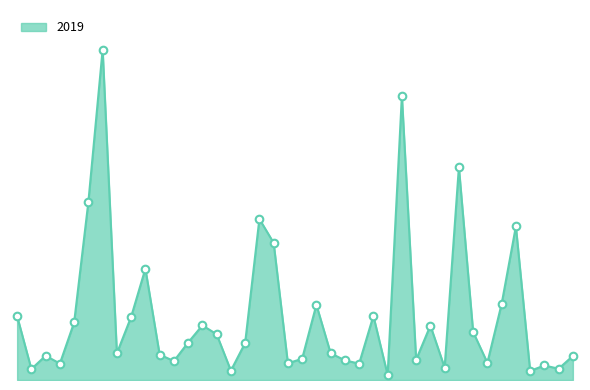

Is this an area chart (filled region under the line)?

Yes